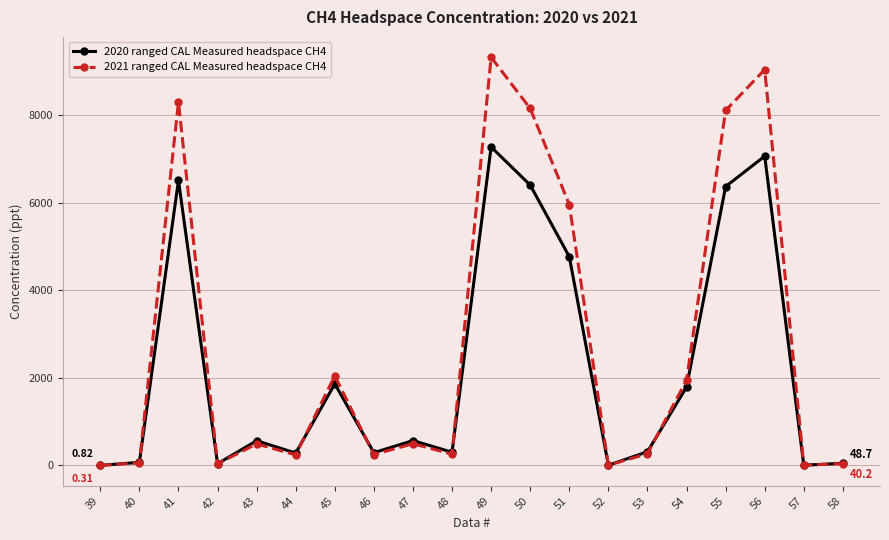

Rank the series by their maximum value, from lowest to highest.

2020 ranged CAL Measured headspace CH4, 2021 ranged CAL Measured headspace CH4